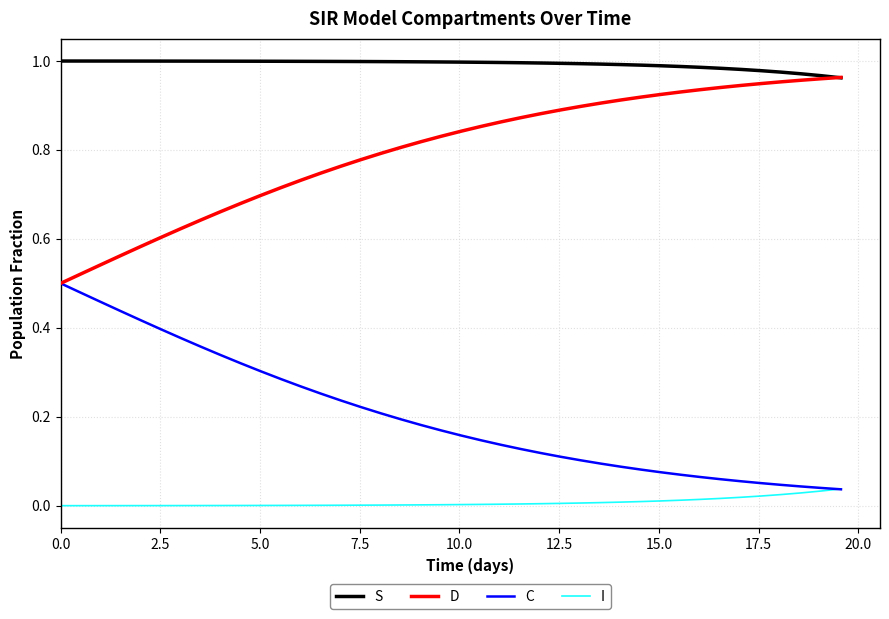

True or false: D and I intersect in this chart.

False